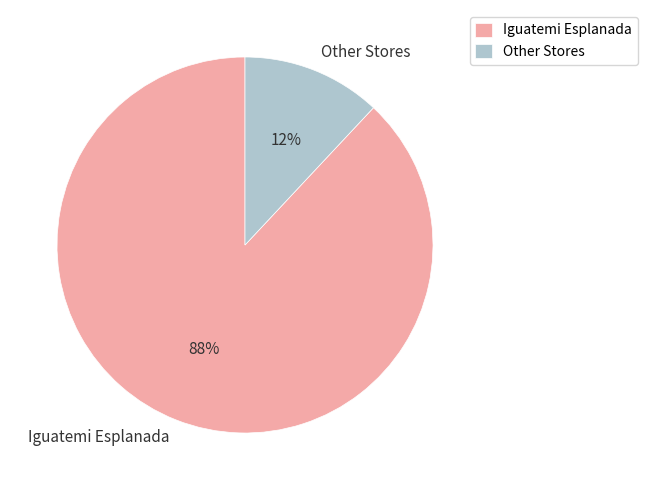

What is the largest slice in the pie chart?

Iguatemi Esplanada